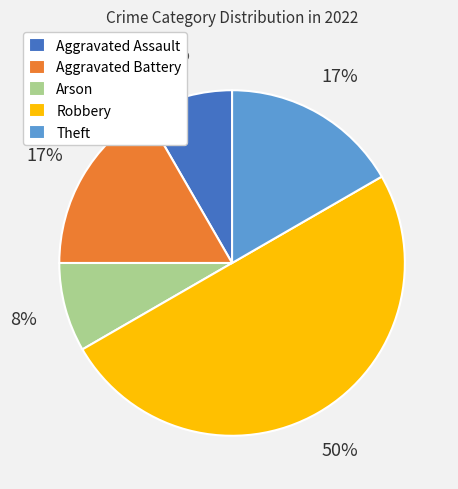

Which slice is the largest?

Robbery